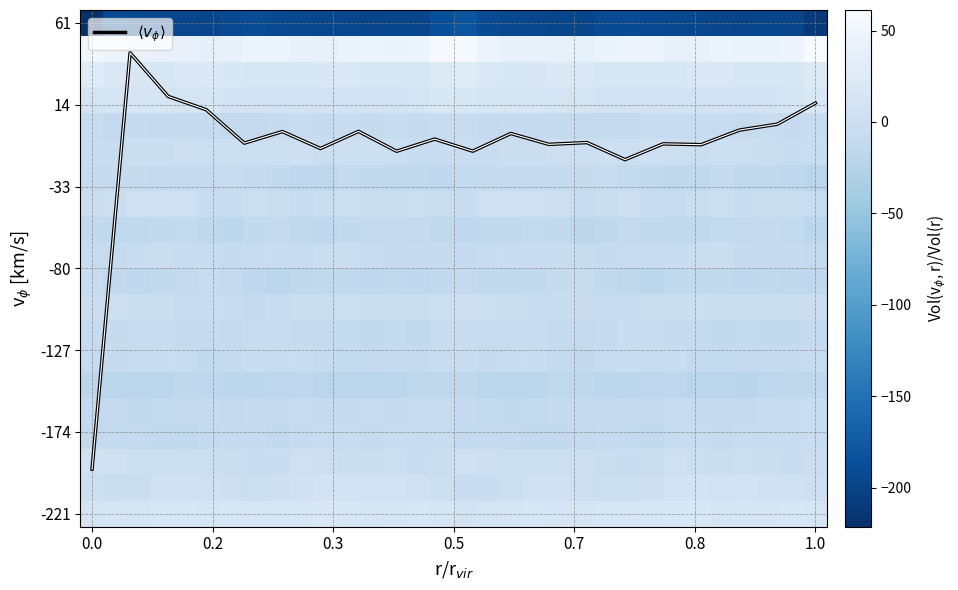

How many data points does each series have?

32